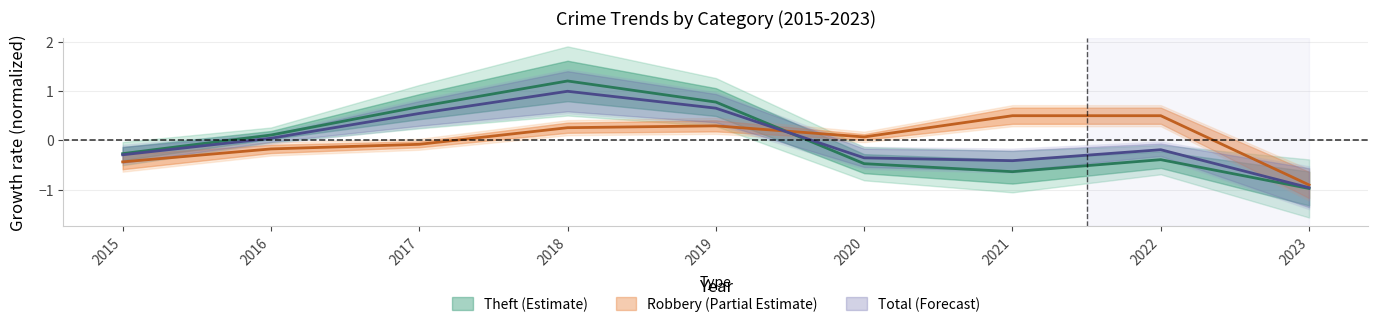

What is the difference between the Theft values at 2020 and 2016?

0.6